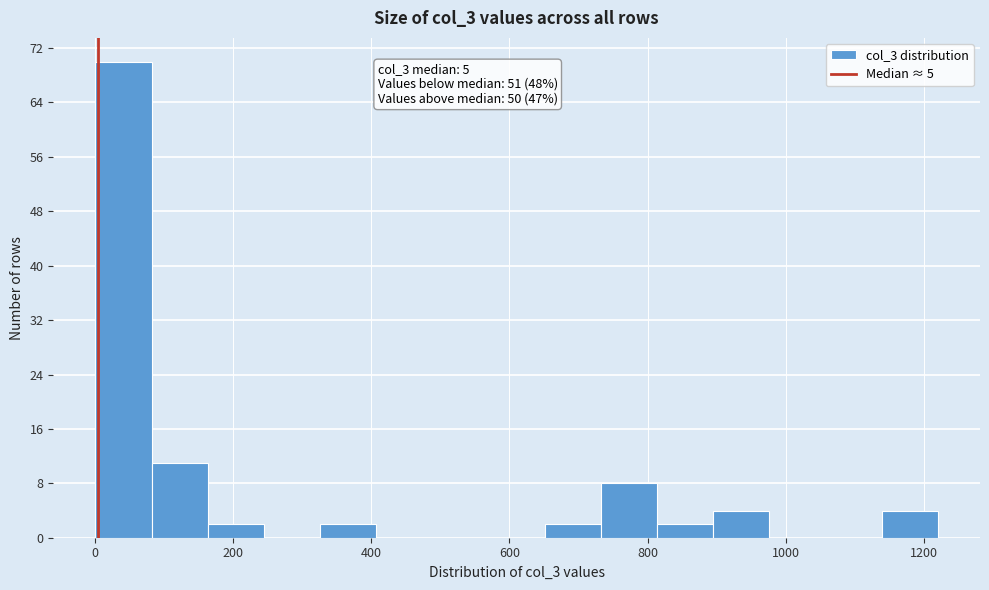

Which range on the x-axis has the tallest bar?

0 to 80